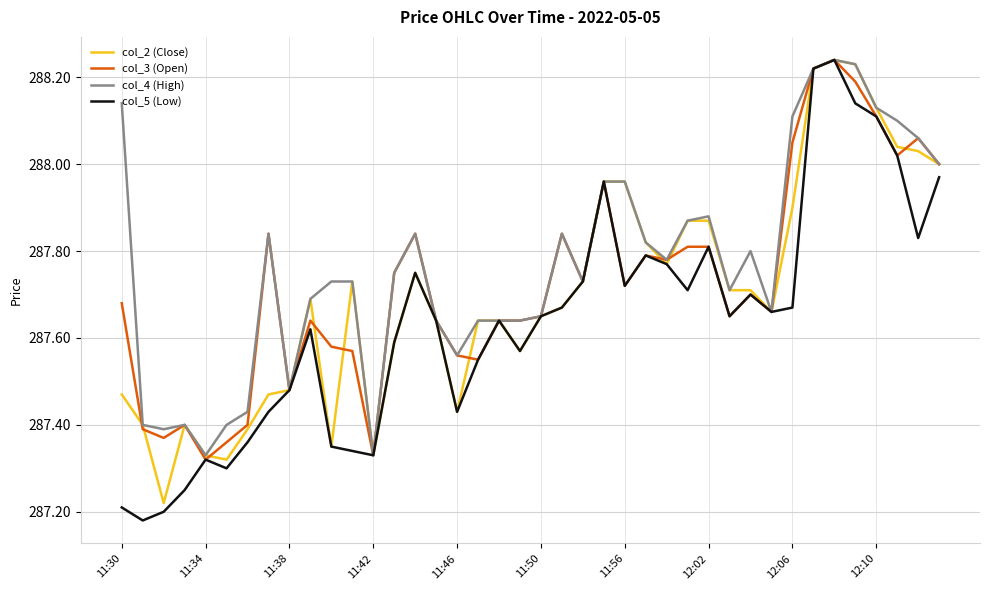

Which series has the largest range (max minus min)?

col_5 (Low)